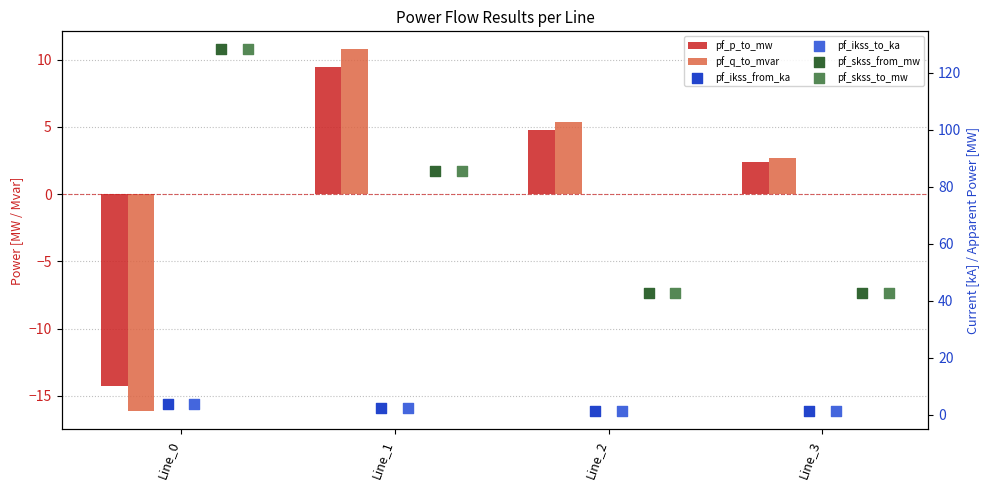

What is the total value across all series at Line_2?

98.0